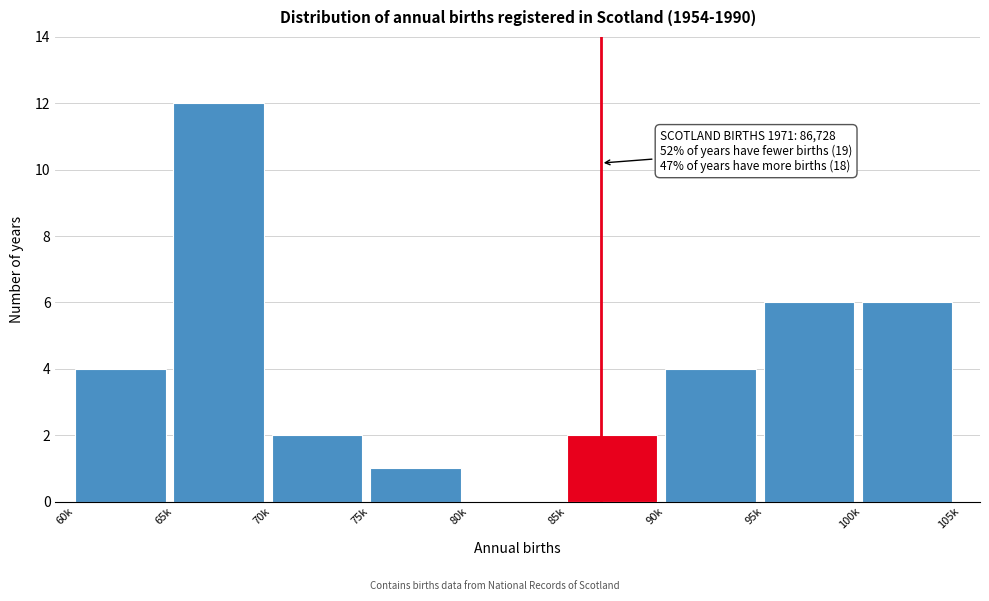

Reading left to right, list all the values displayed in this chart.

60k=4	65k=12	70k=2	75k=1	80k=0	85k=2	90k=4	95k=6	100k=6